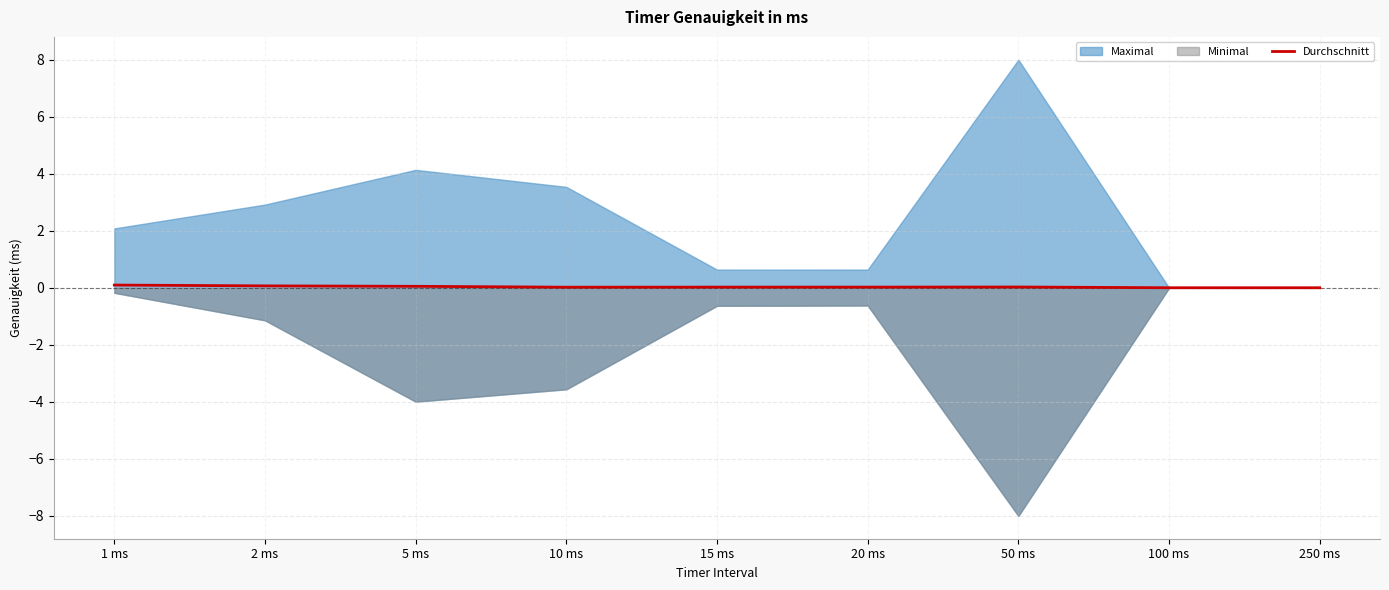

What position from the left is 50 ms?

7